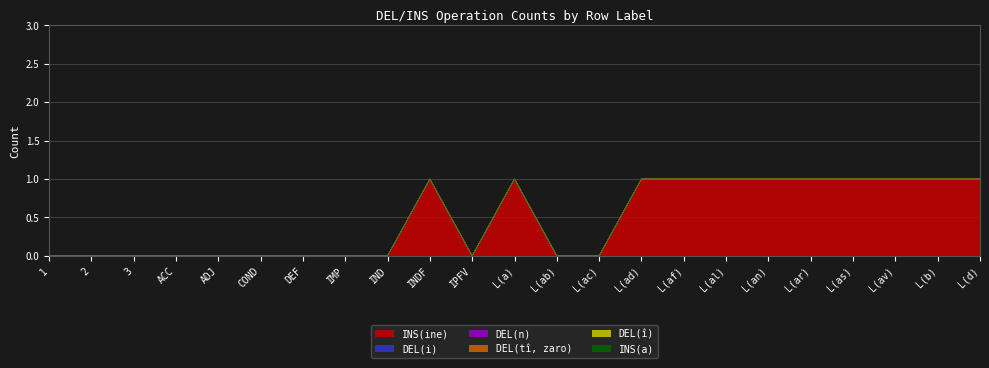

How many lines are shown in the chart?

6